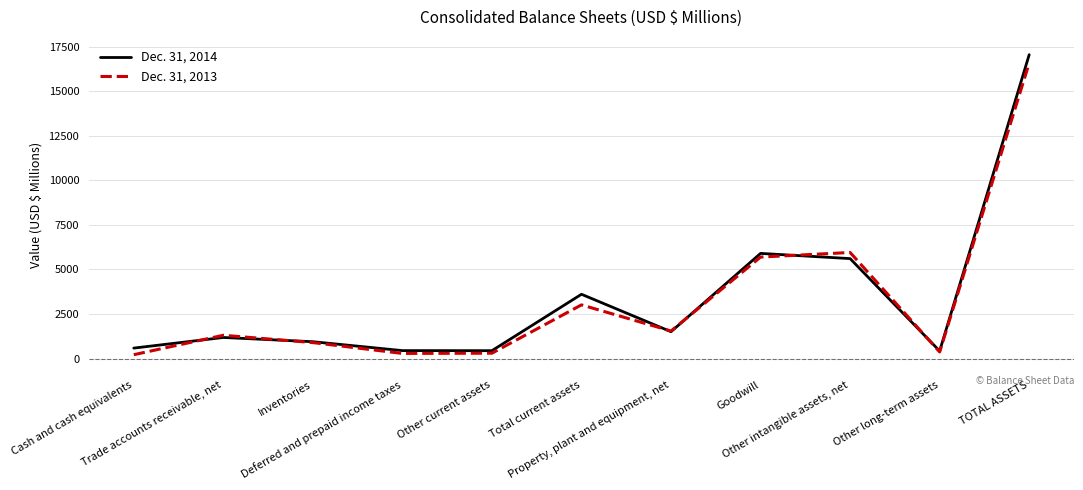

Rank the series by their maximum value, from highest to lowest.

Dec. 31, 2014, Dec. 31, 2013